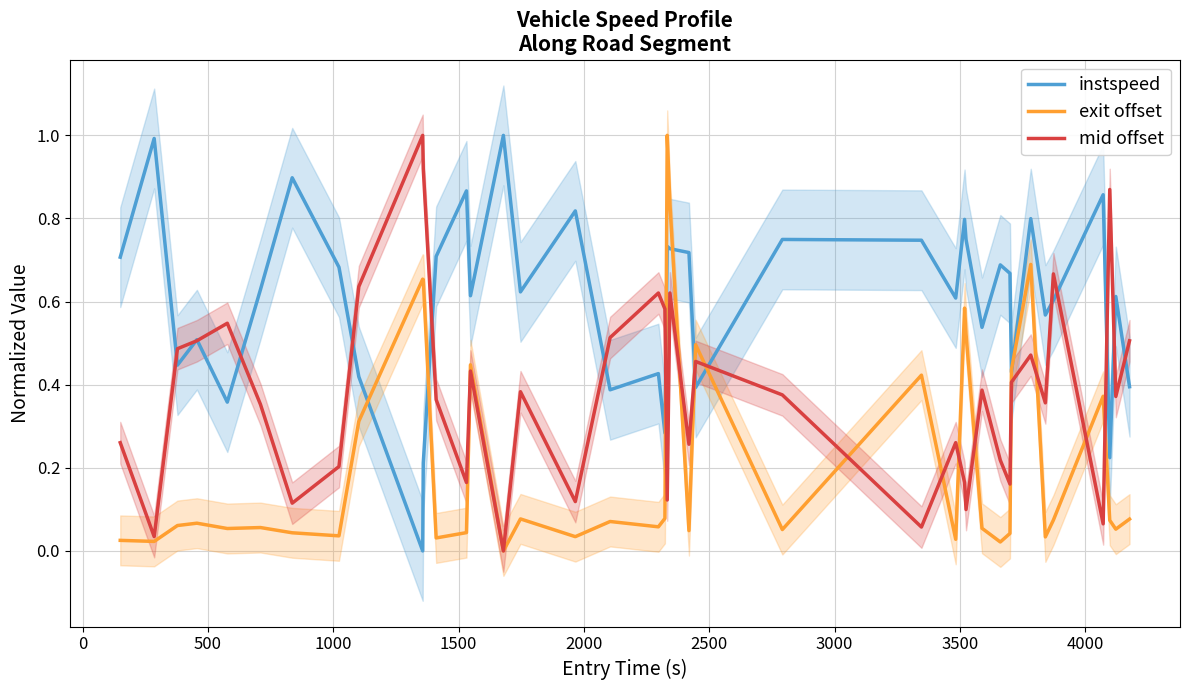

Which series has the largest range (max minus min)?

instspeed